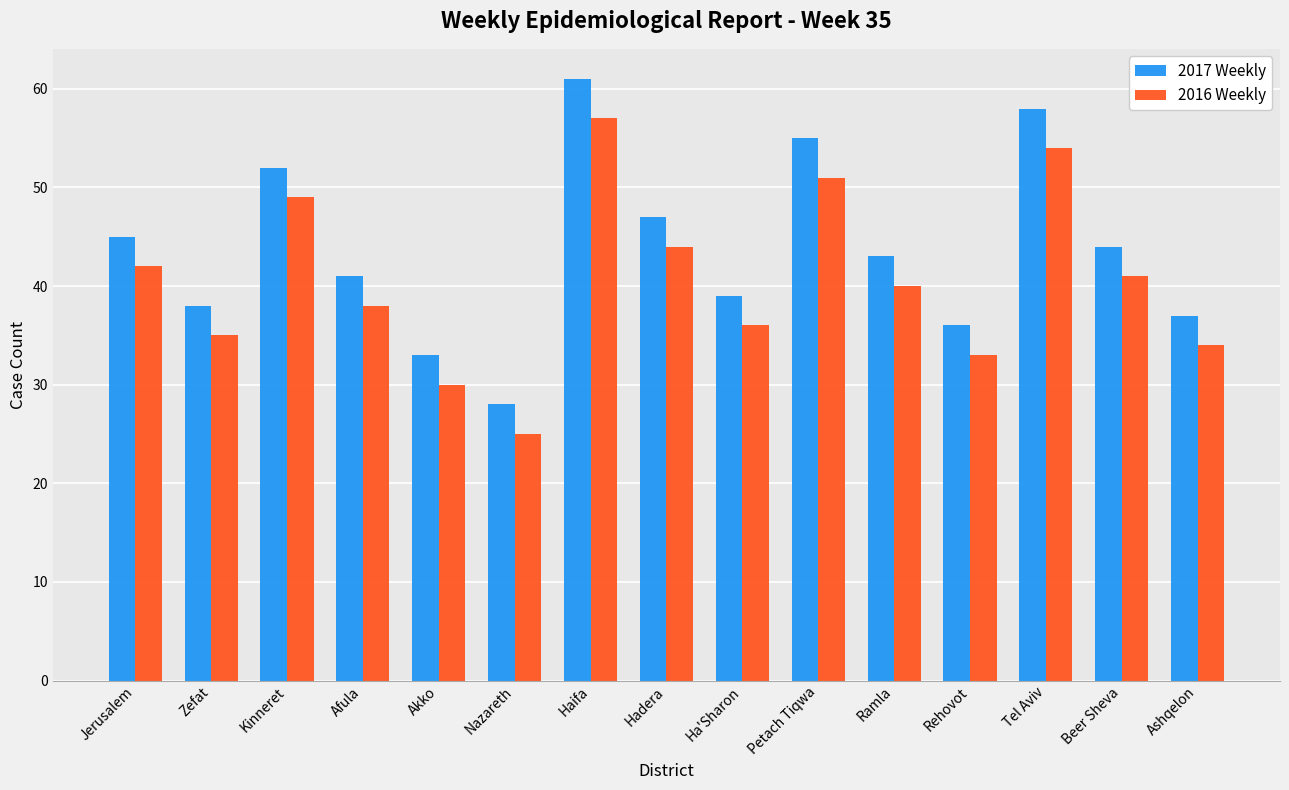

What is the total value across all series at Beer Sheva?

85